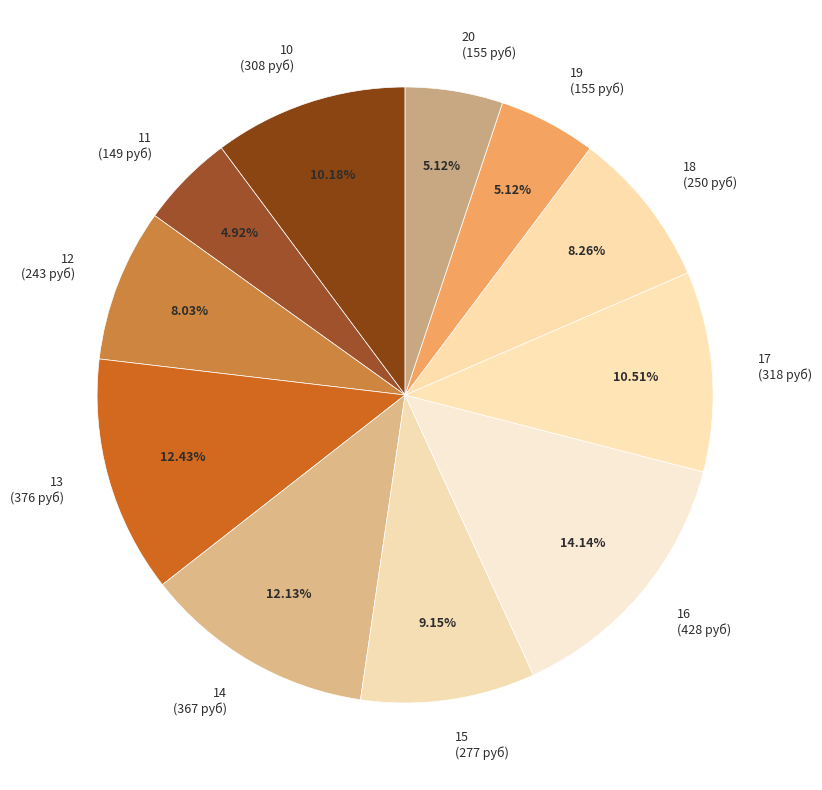

Is there any slice that represents more than half of the pie?

No